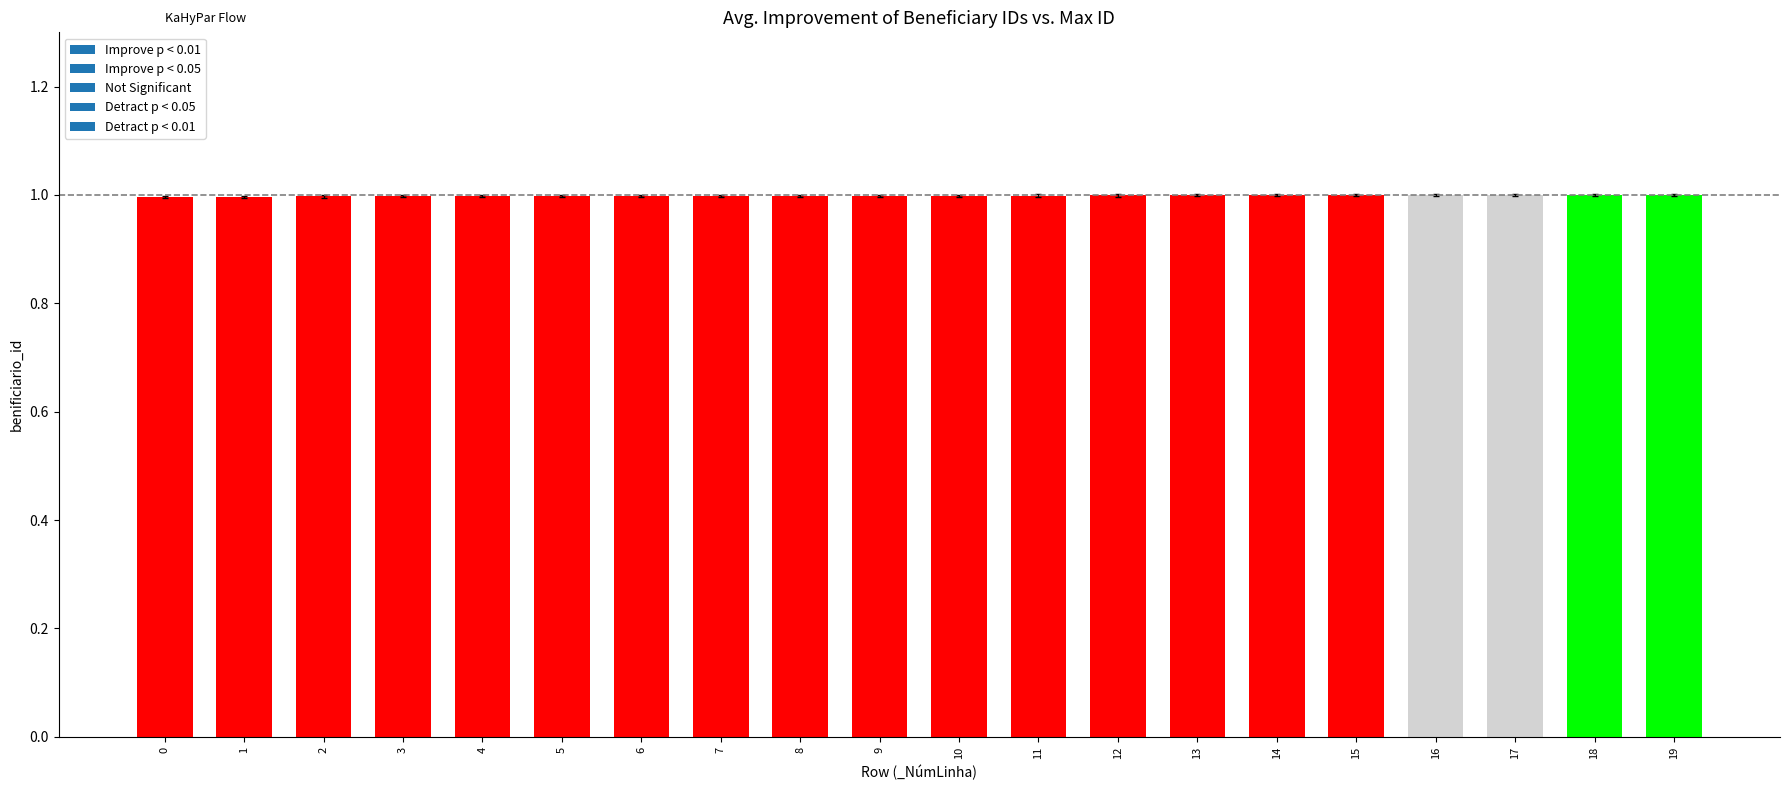

Reading right to left, what are all the values shown in this chart?

1.0	1.0	1.0	1.0	1.0	1.0	1.0	1.0	1.0	1.0	1.0	1.0	1.0	1.0	1.0	1.0	1.0	1.0	1.0	1.0